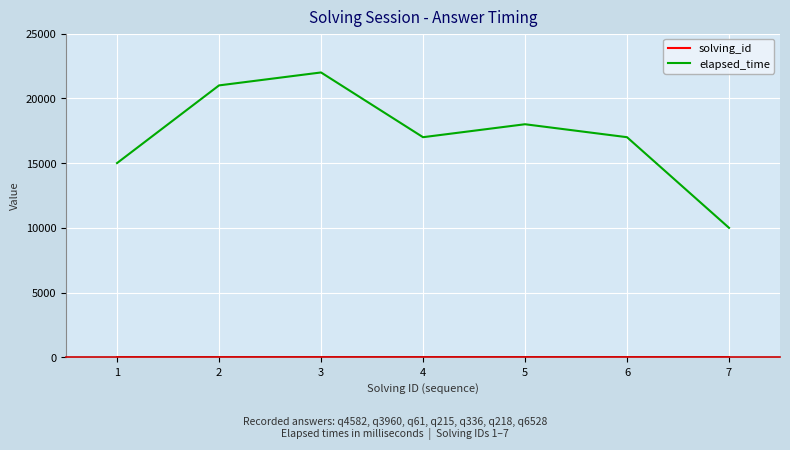

What is the difference between the second highest and minimum values in the elapsed_time series?

11000